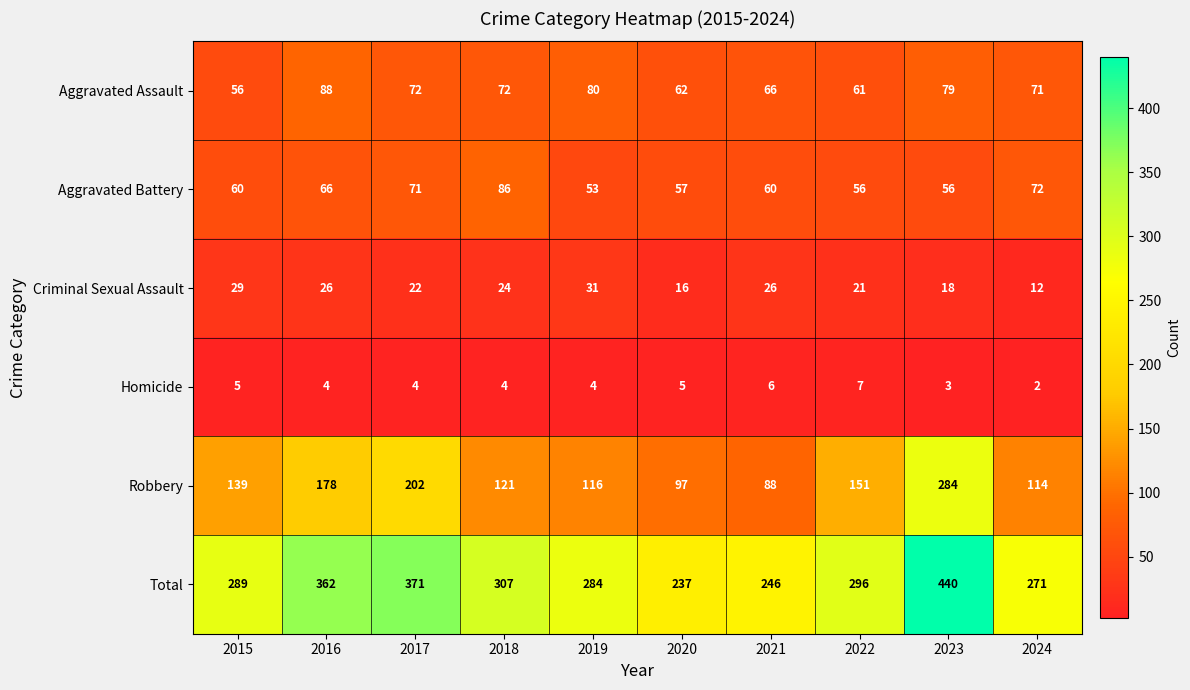

What is the difference between the maximum and minimum values in the Aggravated Battery series?

33